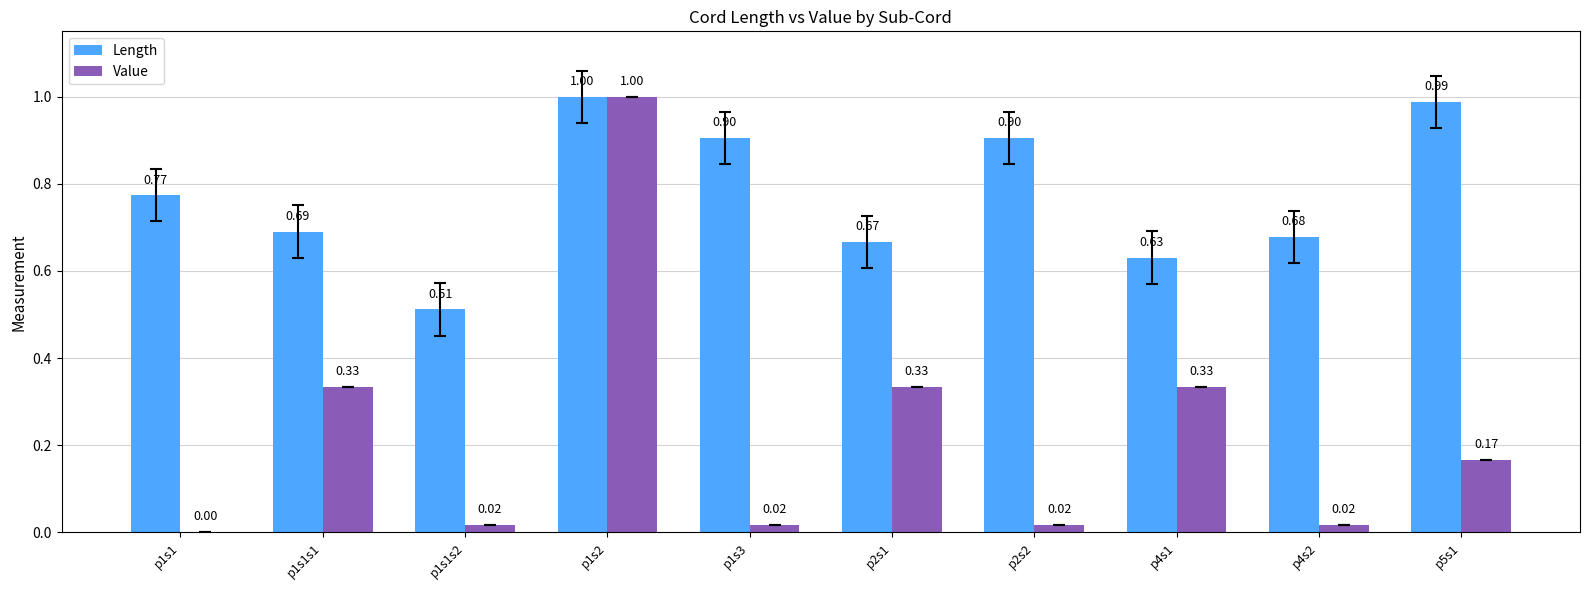

At which category is the sum across all series the highest?

p1s2